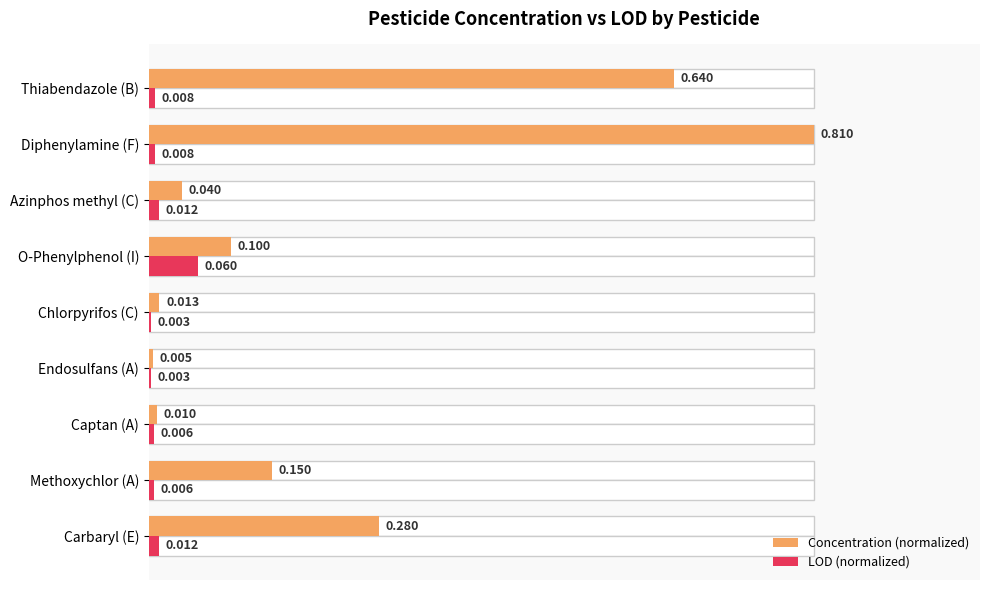

Rank the series by their average value, from highest to lowest.

Concentration (normalized), LOD (normalized)